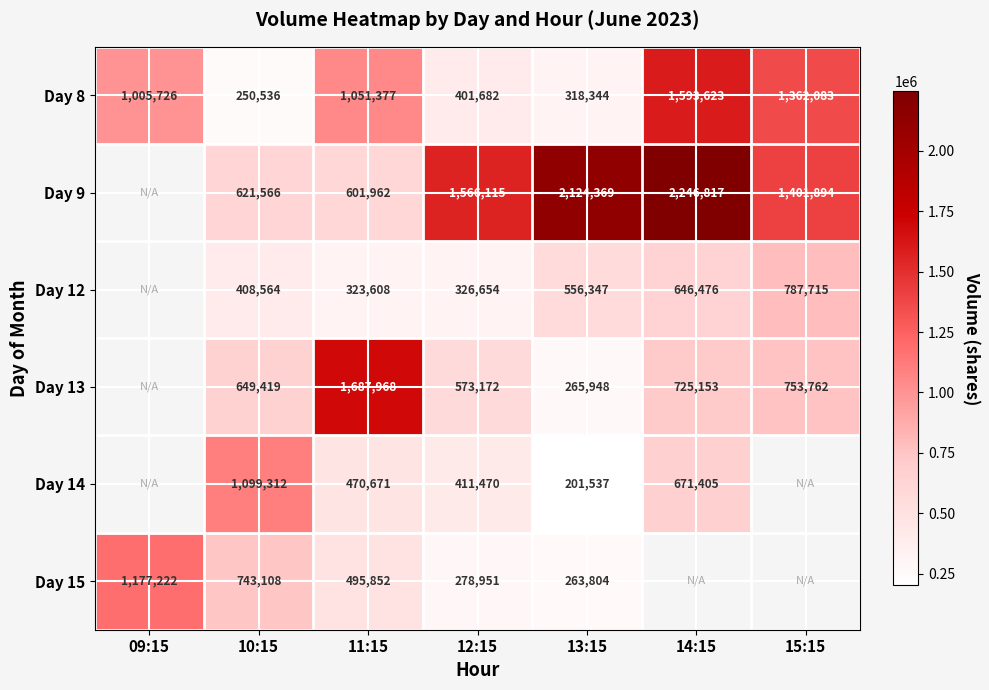

The Day 14 series shows 1099312 at 10:15. True or false?

True